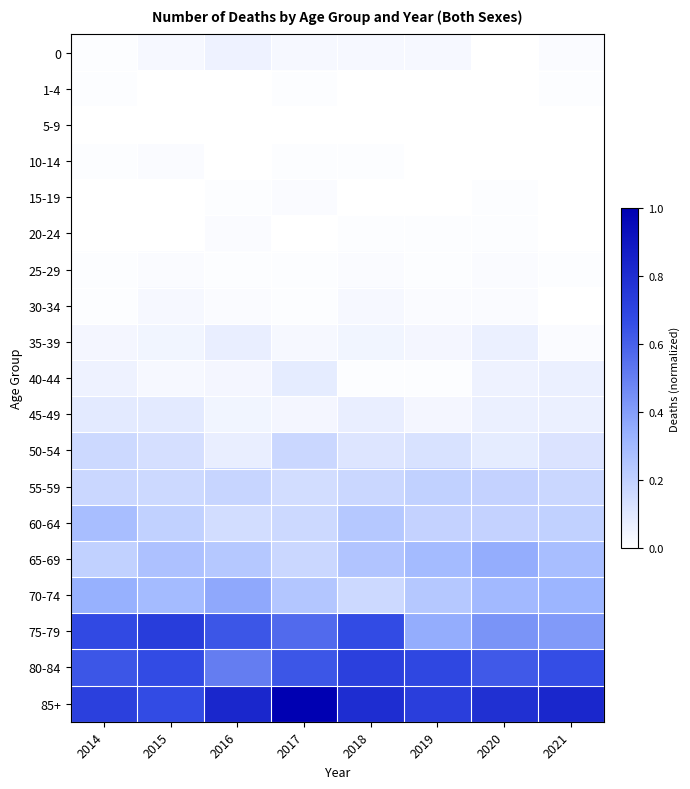

Which series changed the most between 2016 and 2018?

80-84